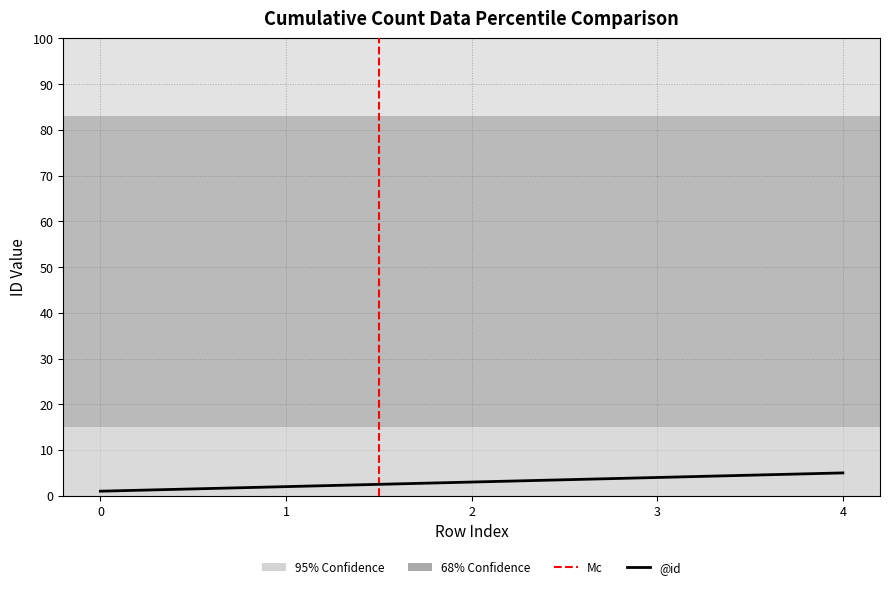

Count the number of categories in the chart.

5